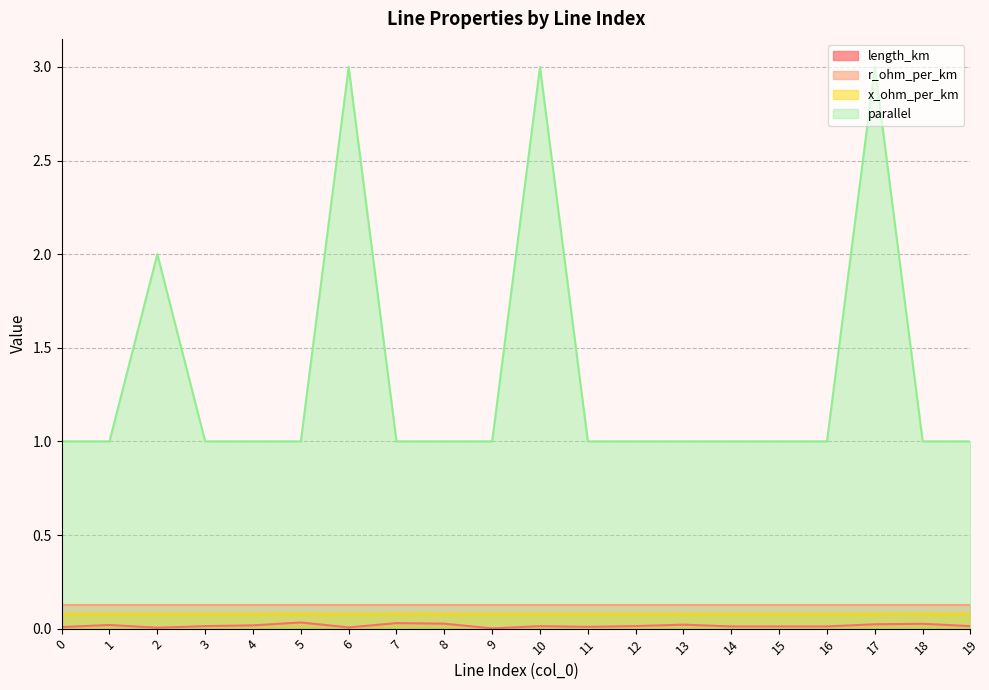

How many series are shown in this chart?

4